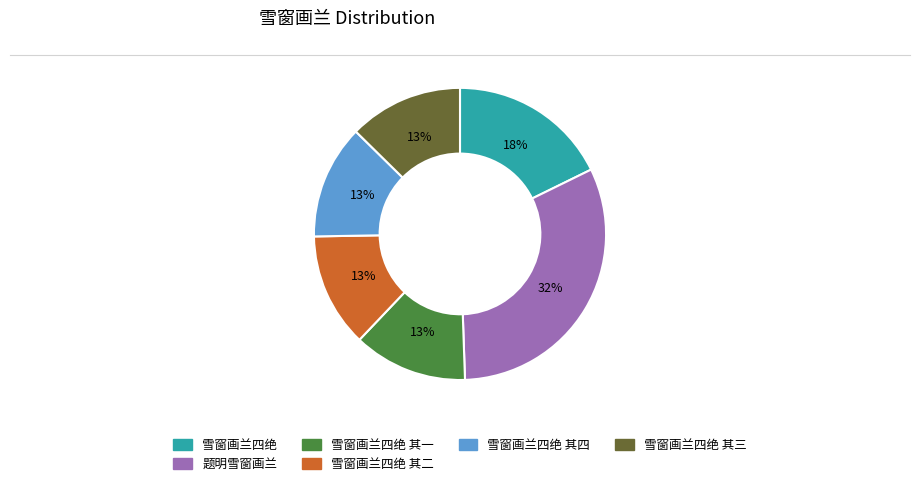

How many segments does this pie chart have?

6